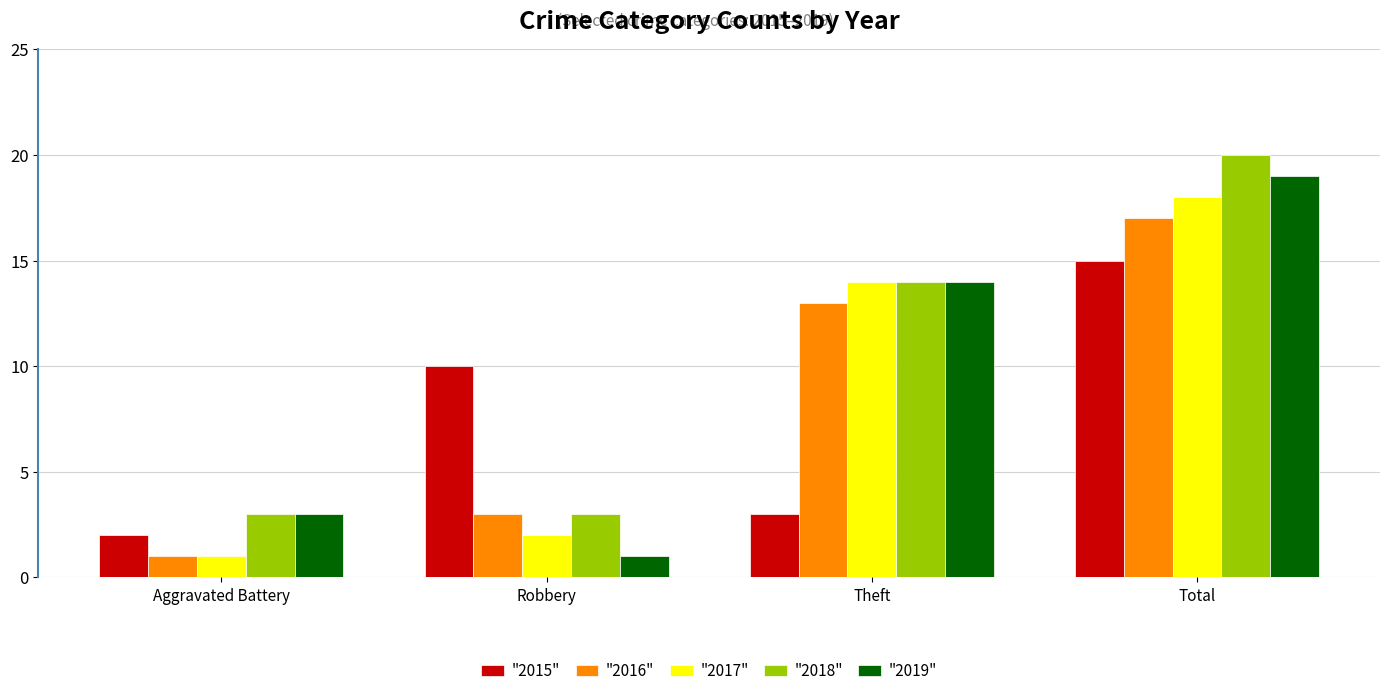

What is the difference between the maximum and second lowest values in the "2015" series?

12